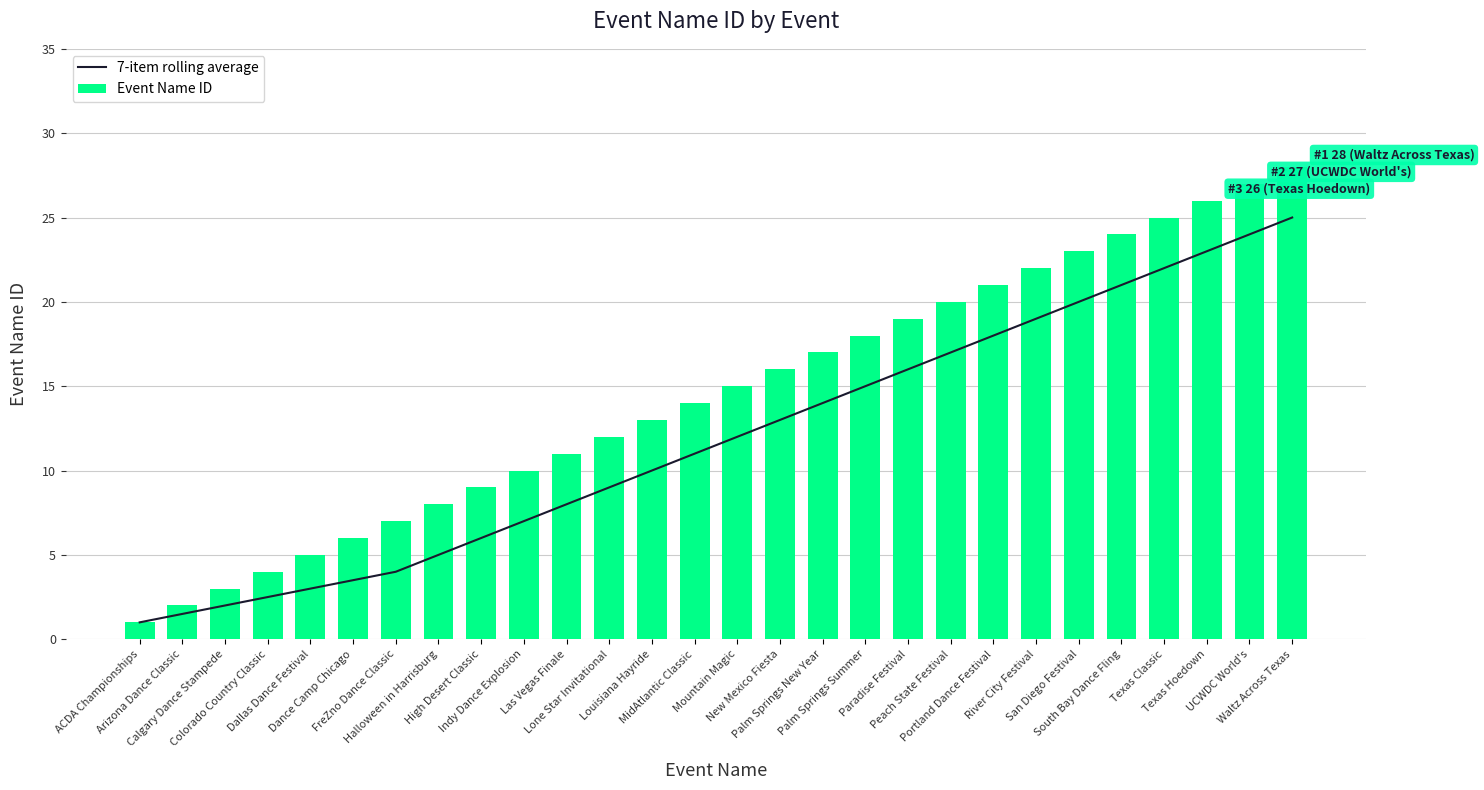

What are all the series names shown in the legend?

7-item rolling average, Event Name ID